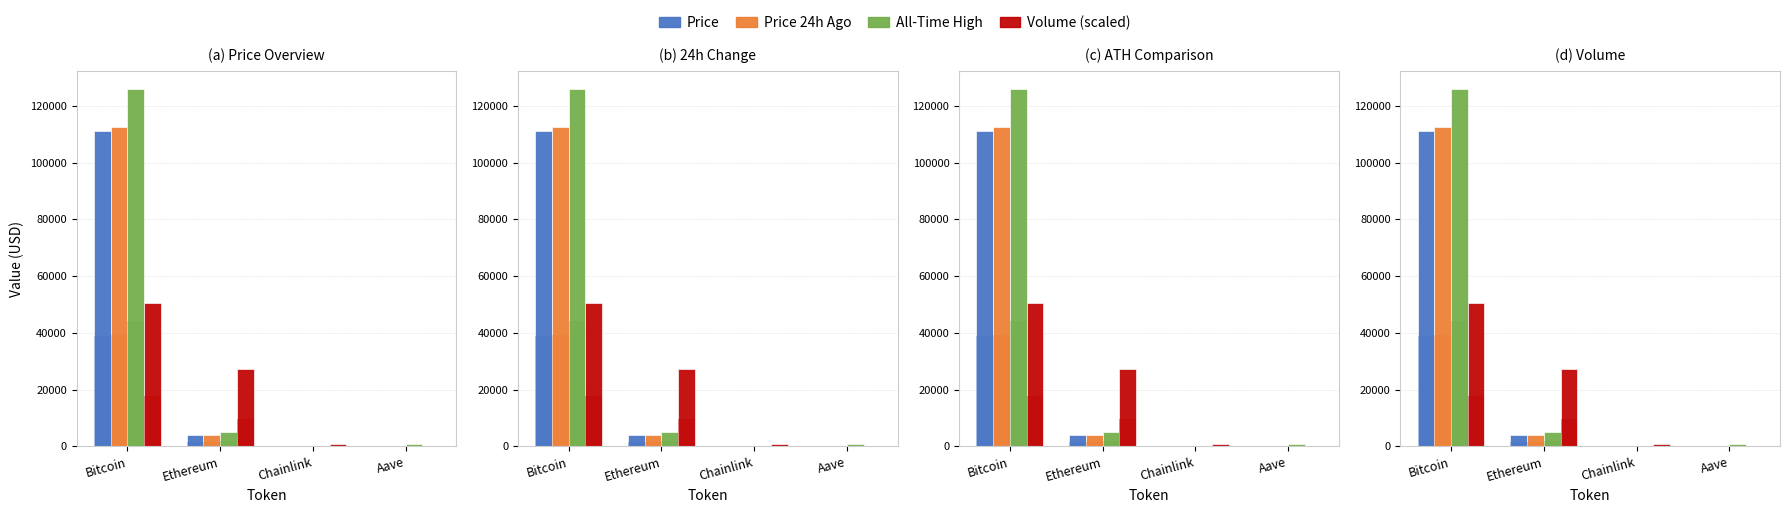

How many data points in All-Time High are above 4946?

2